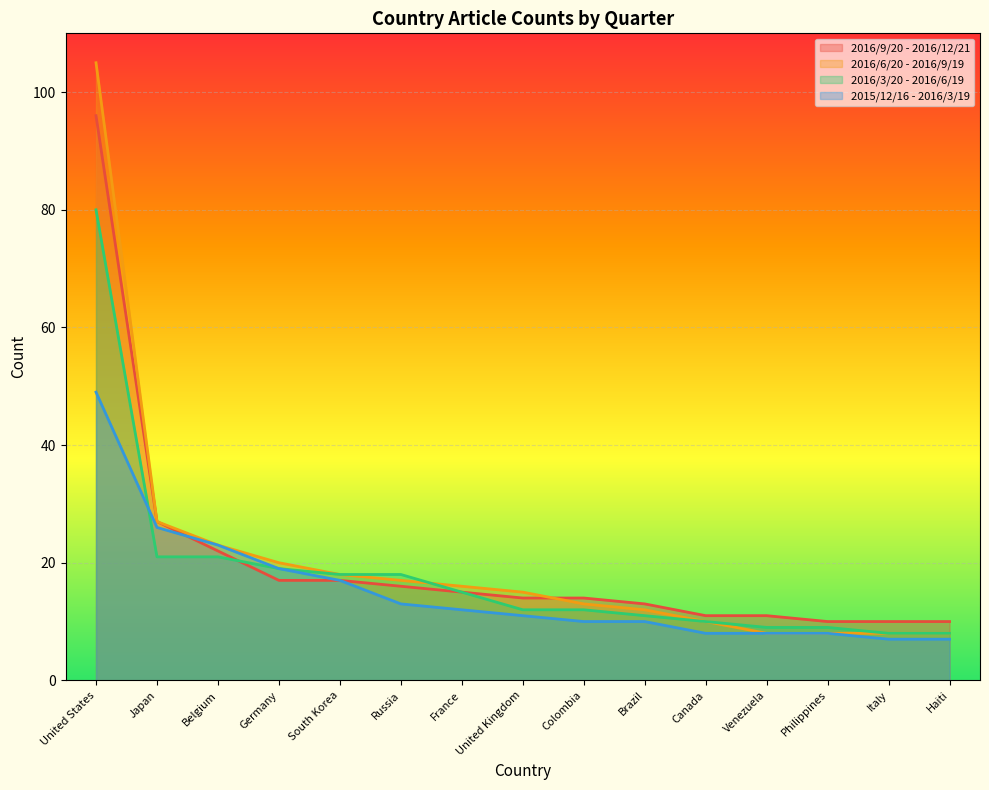

Reading left to right, list all the values displayed in this chart.

2016/9/20 - 2016/12/21: 96	27	22	17	17	16	15	14	14	13	11	11	10	10	10
2016/6/20 - 2016/9/19: 105	27	23	20	18	17	16	15	13	12	10	8	8	8	8
2016/3/20 - 2016/6/19: 80	21	21	19	18	18	15	12	12	11	10	9	9	8	8
2015/12/16 - 2016/3/19: 49	26	23	19	17	13	12	11	10	10	8	8	8	7	7